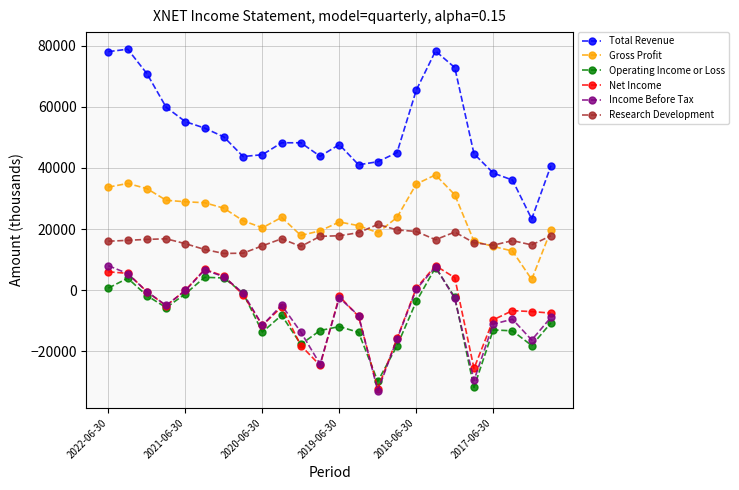

What is the average value of the Research Development series?

16375